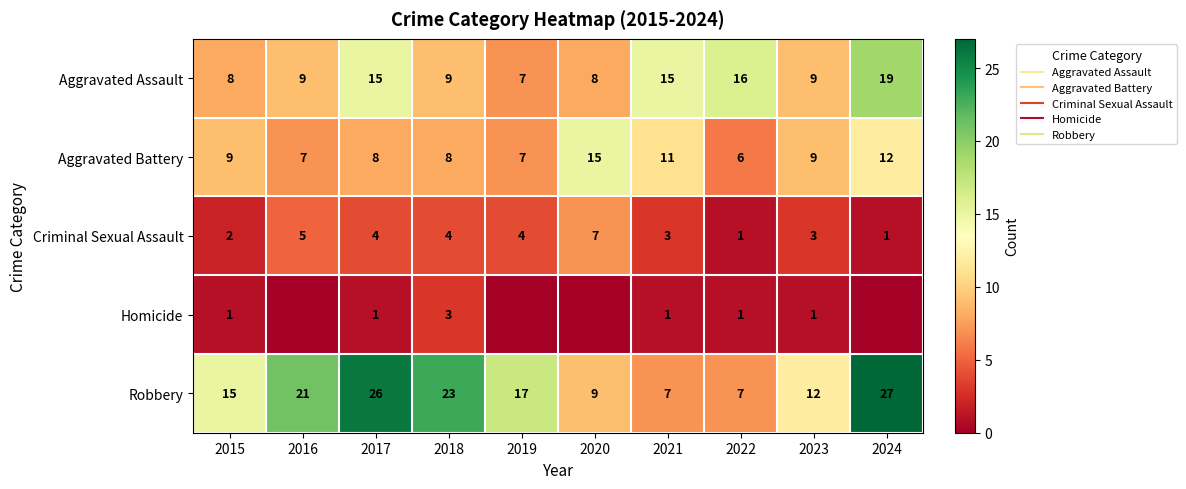

What is the sum of all Aggravated Battery values?

92